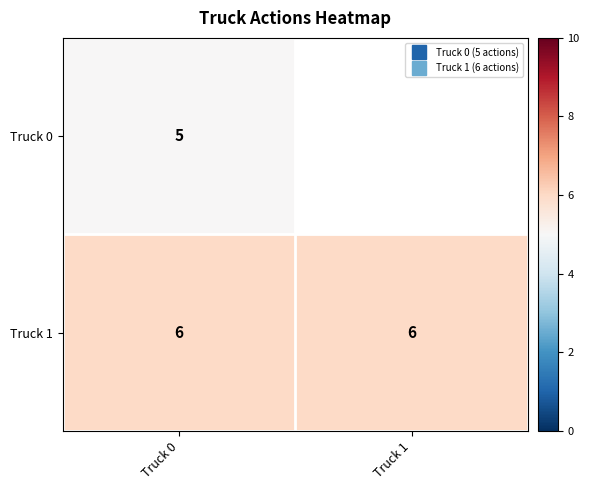

True or false: Truck 1 has a value of 6.0 at Truck 1.

True